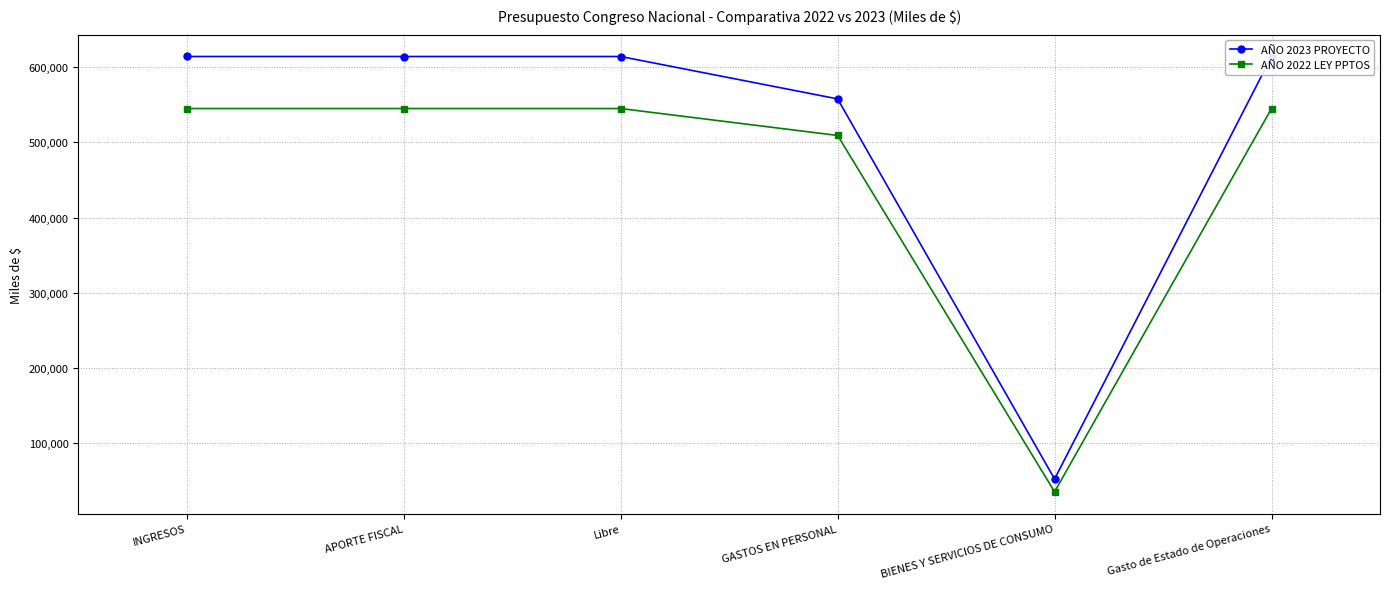

How many categories are shown in the chart?

6